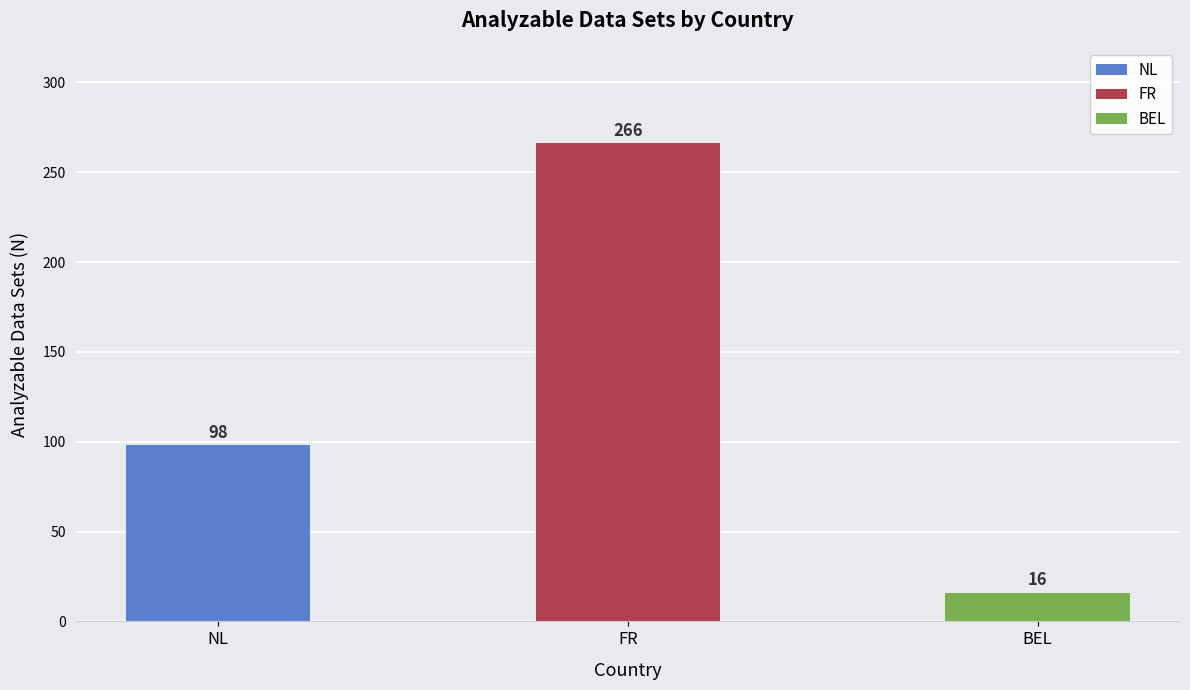

How many bars are there in total?

3